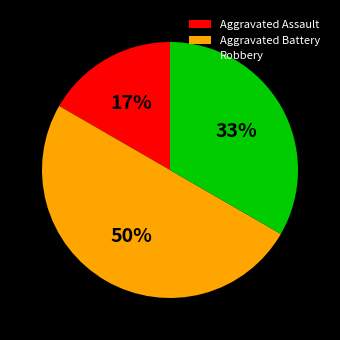

To the nearest percent, what percentage of the pie is Robbery?

33%